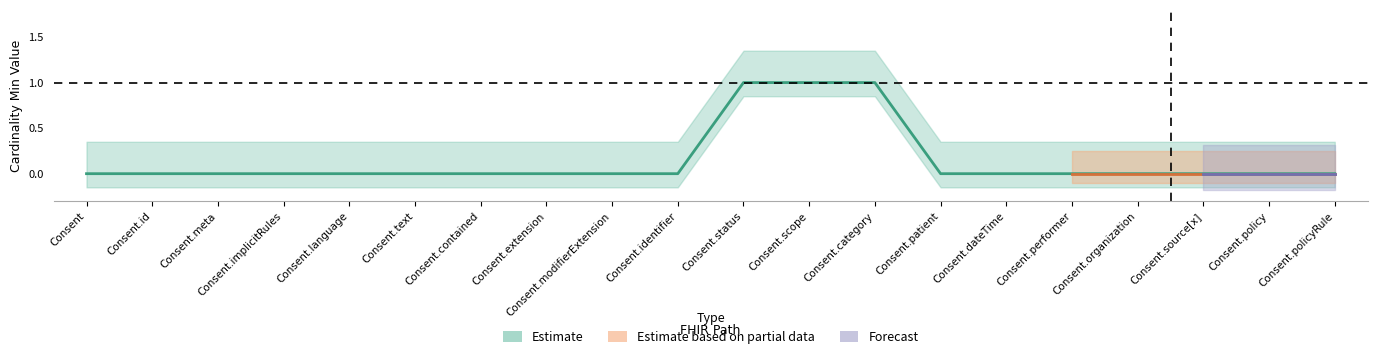

Reading left to right, extract all data points from this chart.

Consent=0	Consent.id=0	Consent.meta=0	Consent.implicitRules=0	Consent.language=0	Consent.text=0	Consent.contained=0	Consent.extension=0	Consent.modifierExtension=0	Consent.identifier=0	Consent.status=1	Consent.scope=1	Consent.category=1	Consent.patient=0	Consent.dateTime=0	Consent.performer=0	Consent.organization=0	Consent.source[x]=0	Consent.policy=0	Consent.policyRule=0